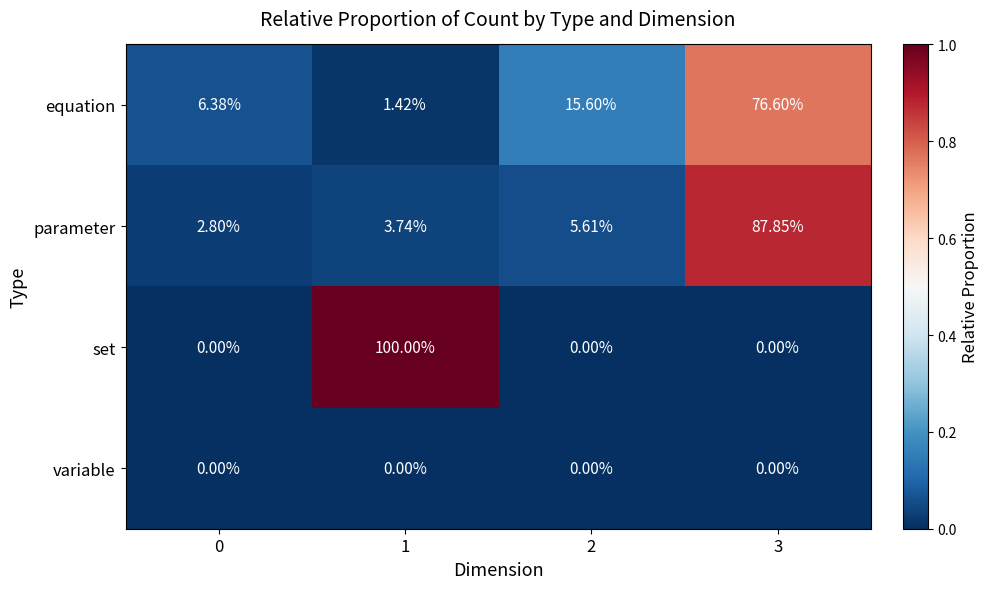

Which series has the largest range (max minus min)?

set